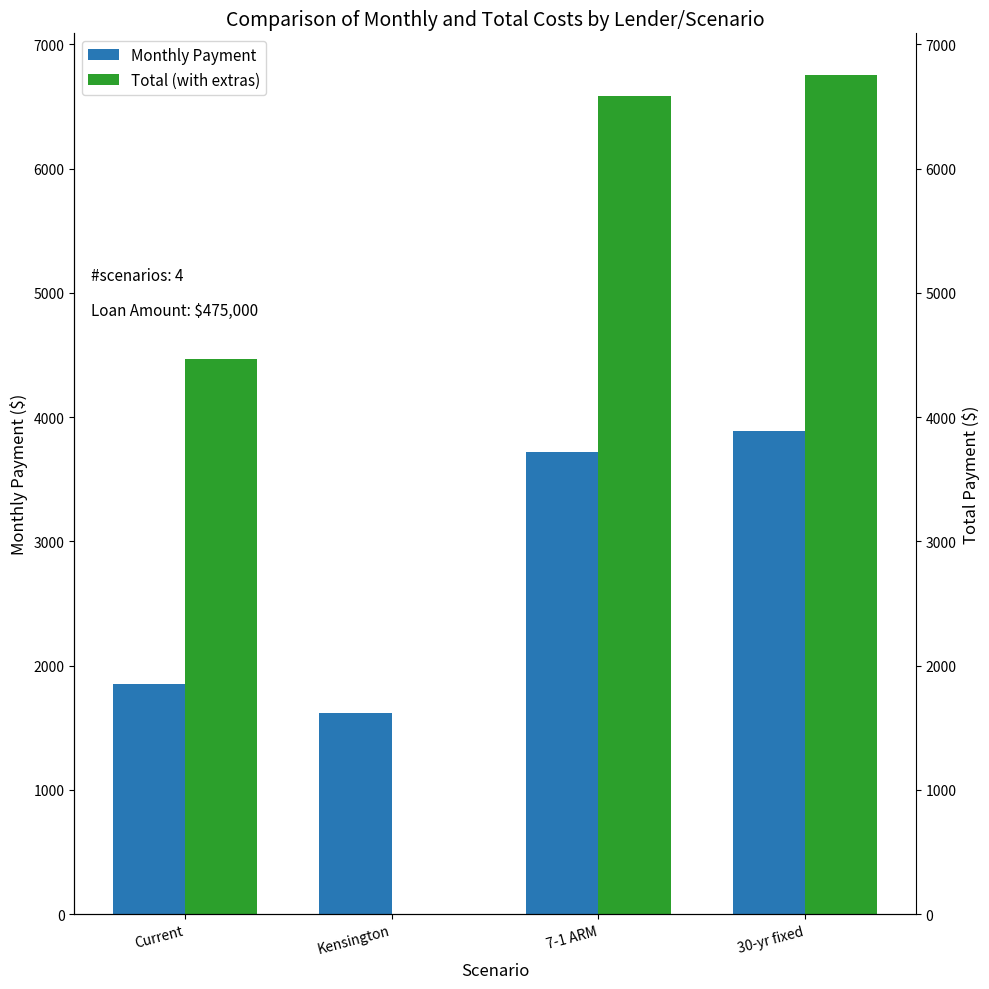

What is the difference between the Total (with extras) values at Kensington and Current?

4468.9